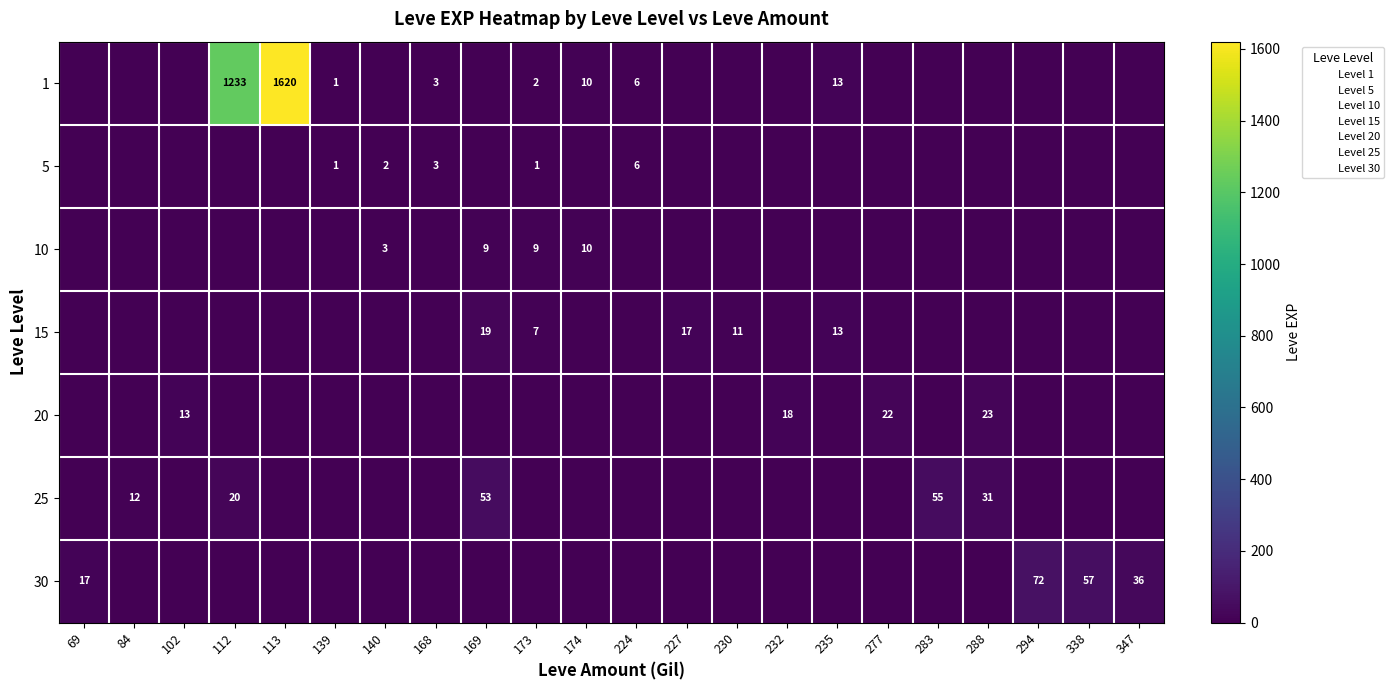

Is the value of 1 at 288 greater than the value of 20 at 169?

No